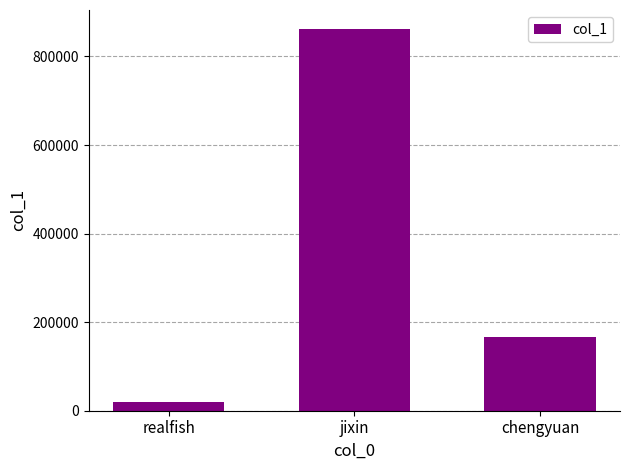

What is the change in value from jixin to chengyuan?

-694784